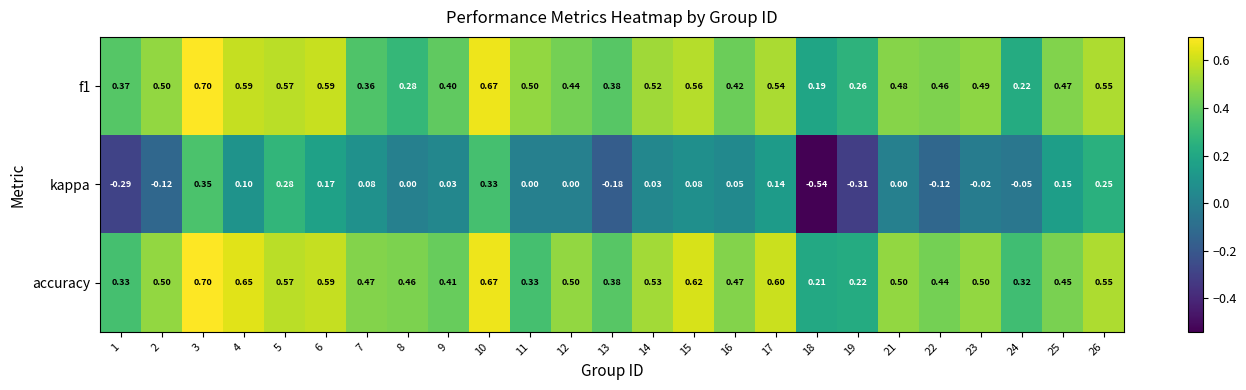

Between 14 and 22, which series saw the biggest shift?

kappa